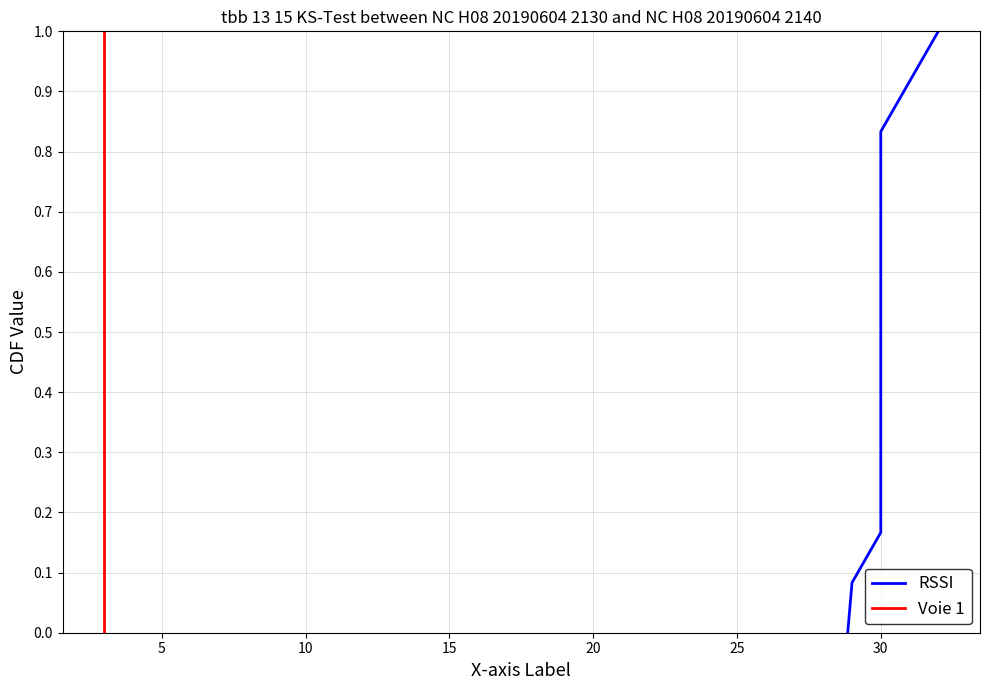

How many values in the RSSI series exceed 0?

12